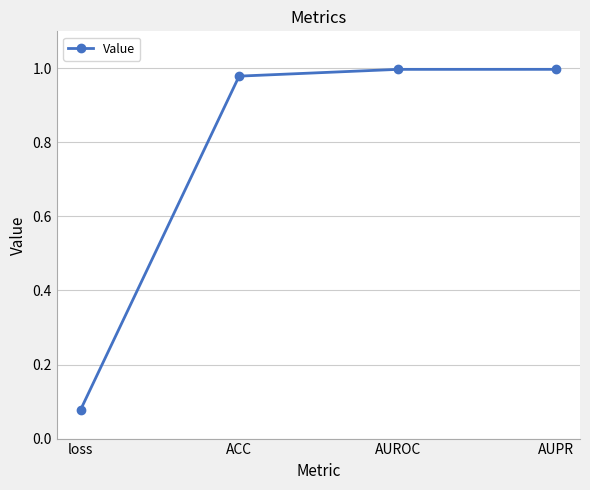

What is the sum of all values?

3.1